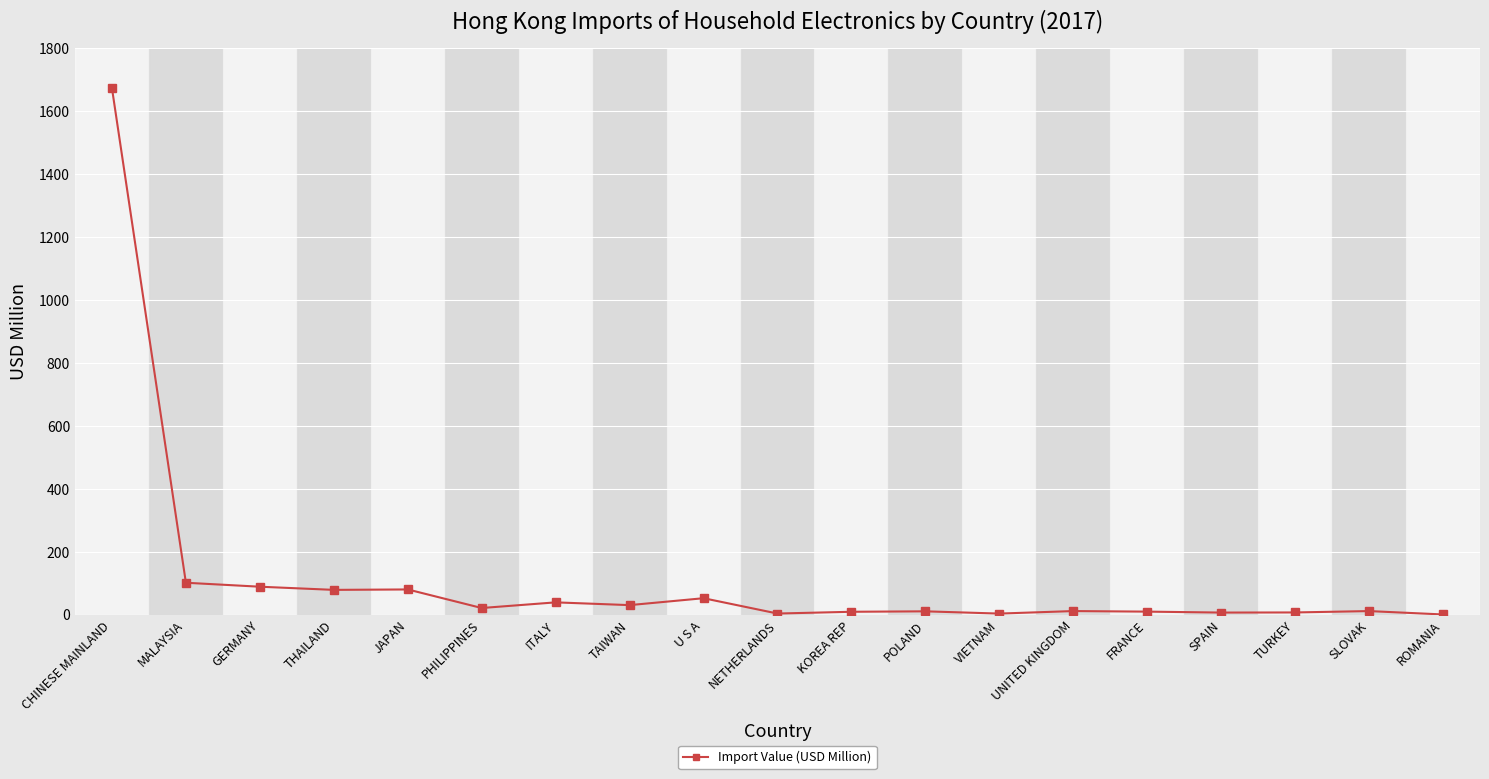

Which label corresponds to the largest value in the chart?

CHINESE MAINLAND